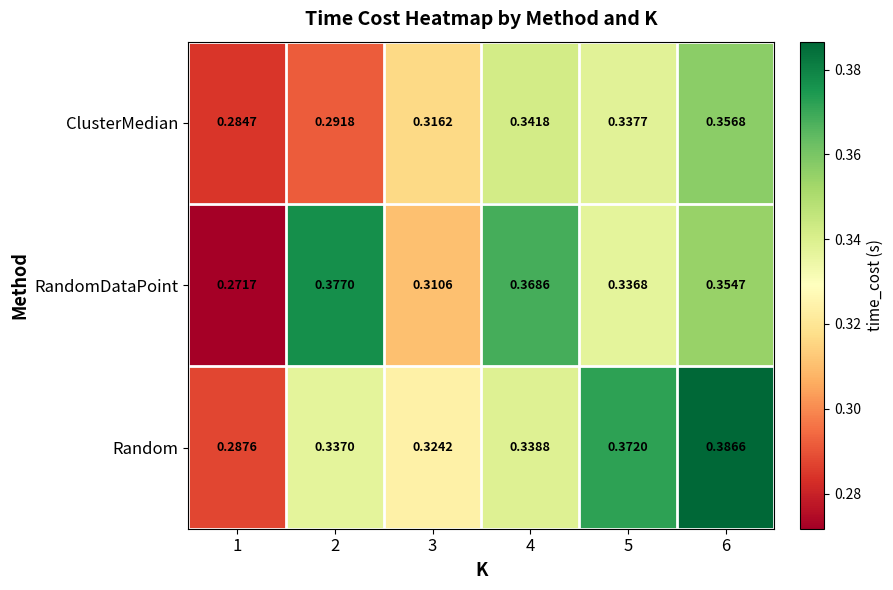

Rank the series by their maximum value, from highest to lowest.

Random, RandomDataPoint, ClusterMedian